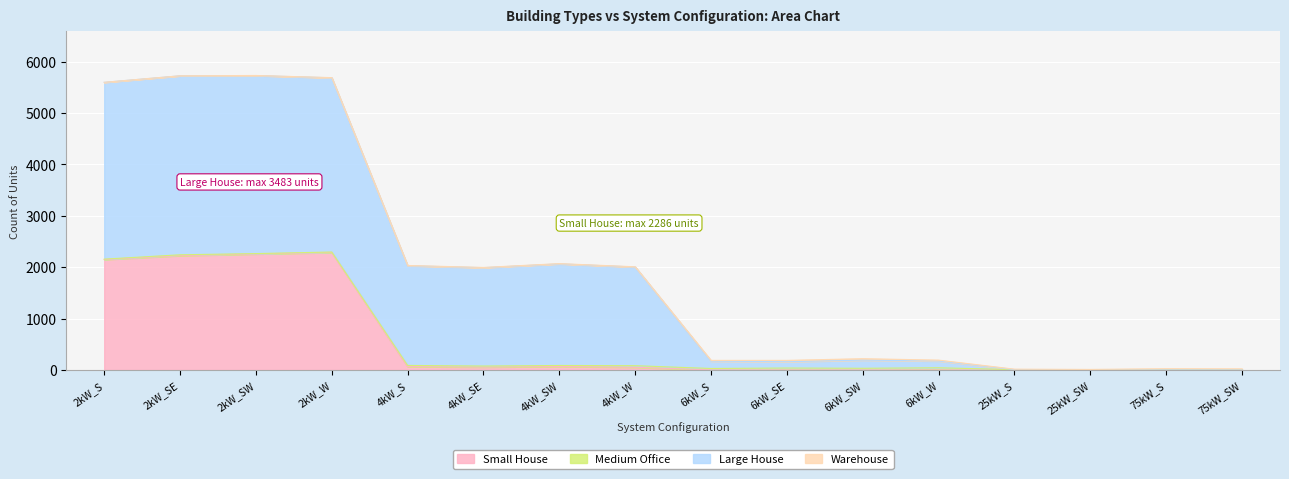

Reading left to right, extract all data points from this chart.

Small House: 2149	2225	2257	2286	65	56	68	52	0	0	0	0	0	0	0	0
Medium Office: 7	16	7	9	23	20	19	31	28	37	32	42	6	2	2	3
Large House: 3441	3483	3464	3390	1940	1914	1977	1920	143	123	159	132	0	0	0	0
Warehouse: 0	0	2	3	5	4	5	4	15	26	28	17	9	8	22	18